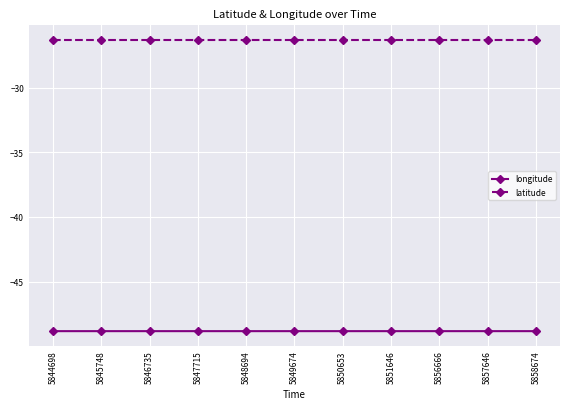

What is the value of the longitude point at the 9th from the left?

-48.8